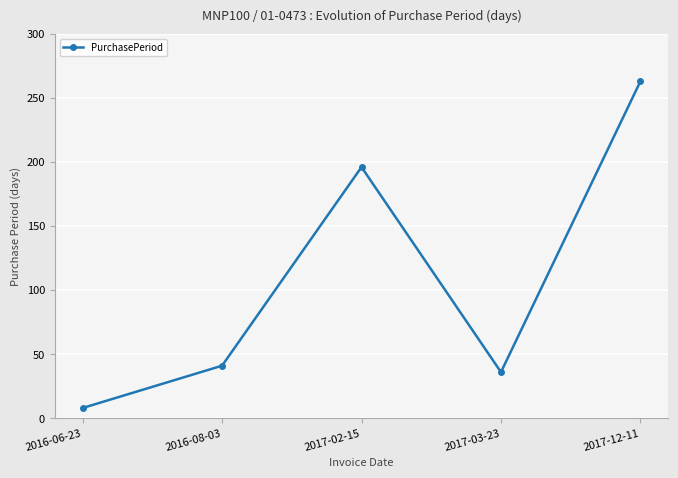

Is this an area chart (filled region under the line)?

No